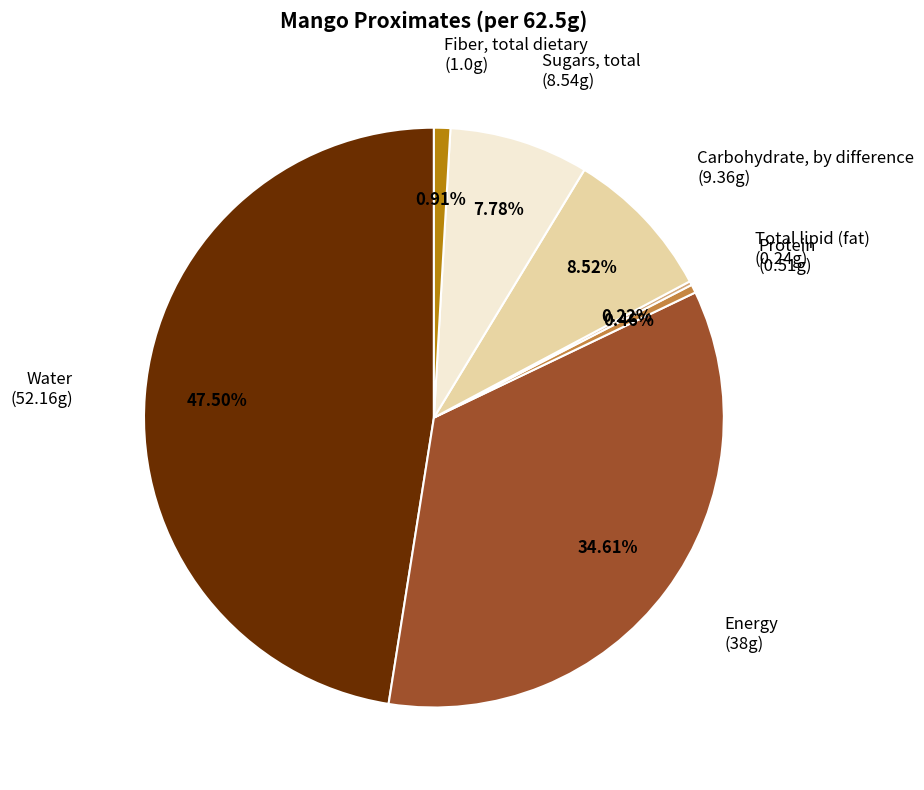

Does any single category account for the majority?

No